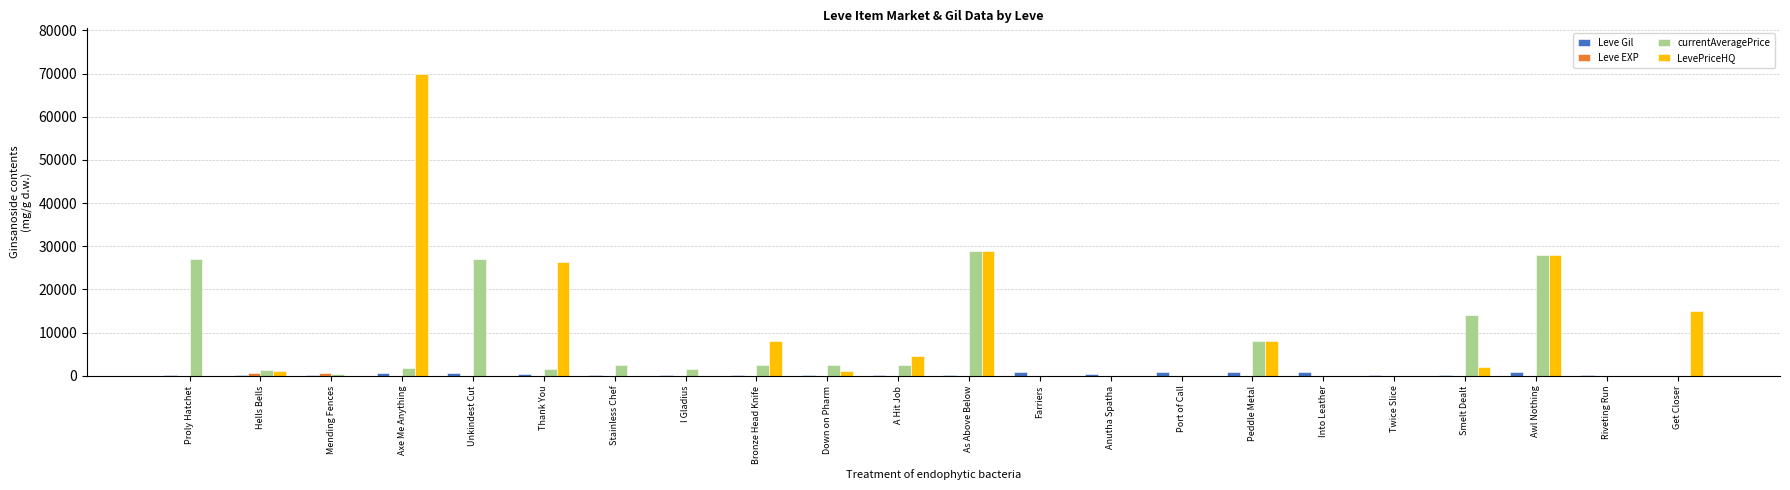

What is the maximum value for LevePriceHQ?

70000